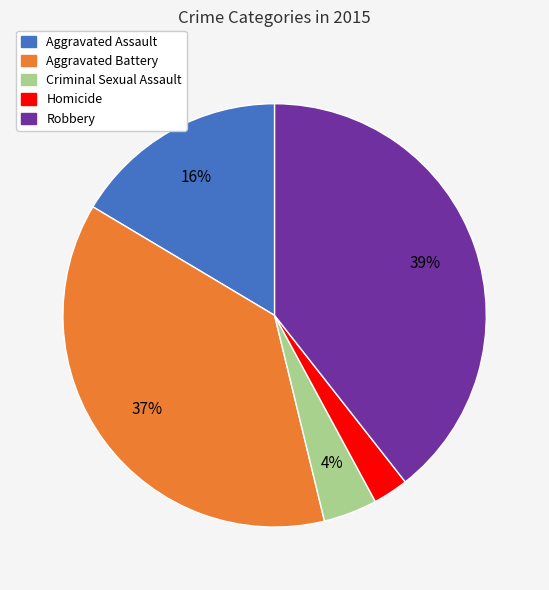

What is the smallest slice in the pie chart?

Homicide